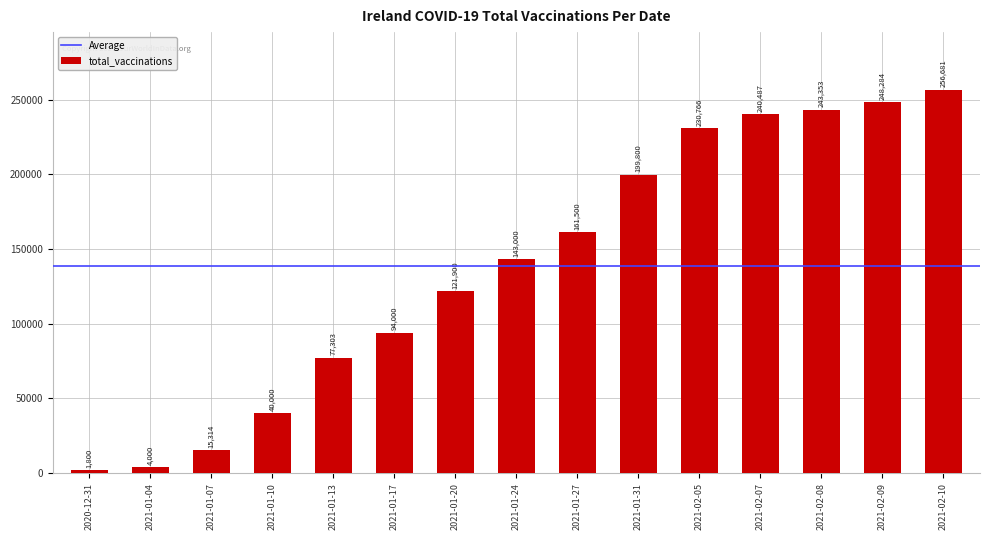

Count the number of data series in this chart.

1